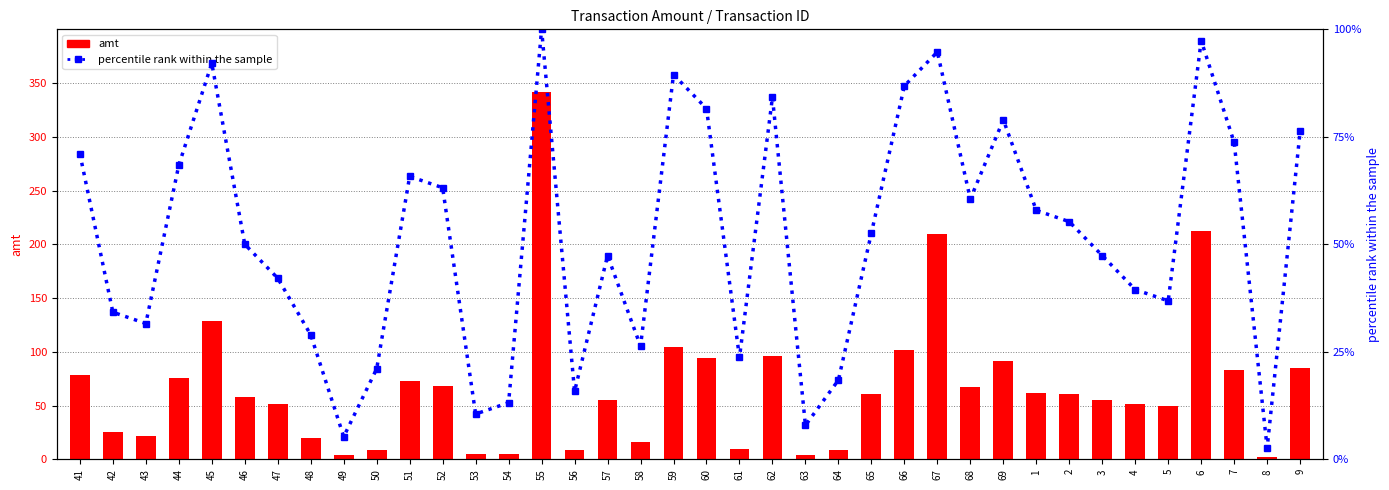

What is the change in value from 56 to 7?

+57.9